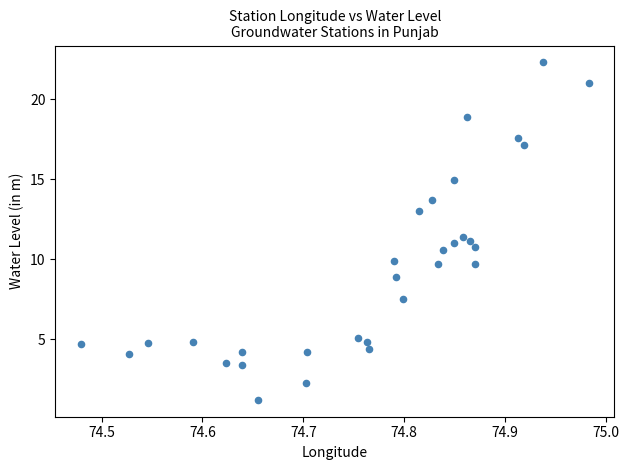

What is the range of X values (max minus min)?

0.5